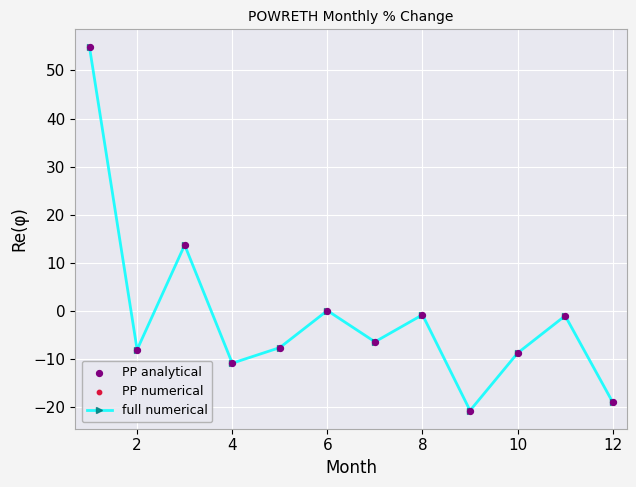

How many points are higher than both their immediate neighbors (excluding endpoints)?

4